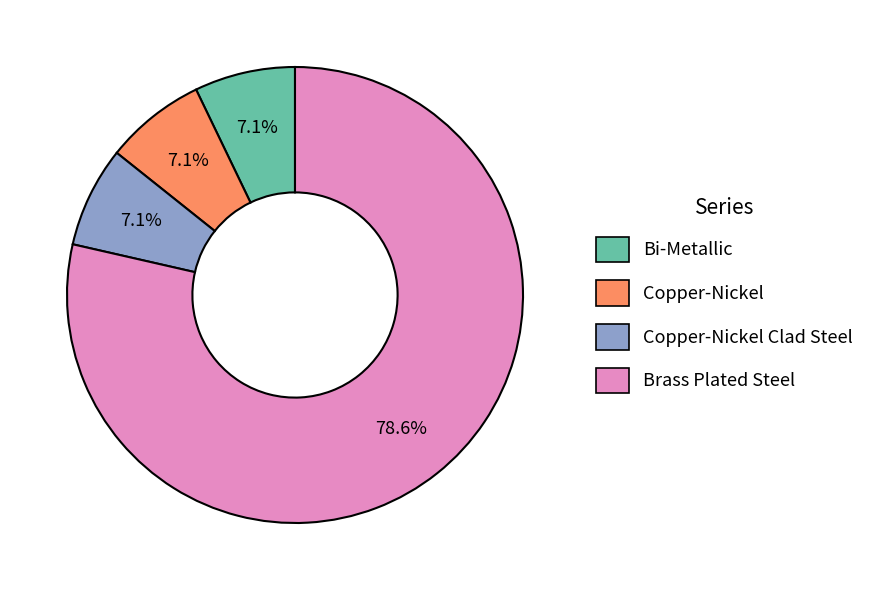

Is there any slice that represents more than half of the pie?

Yes